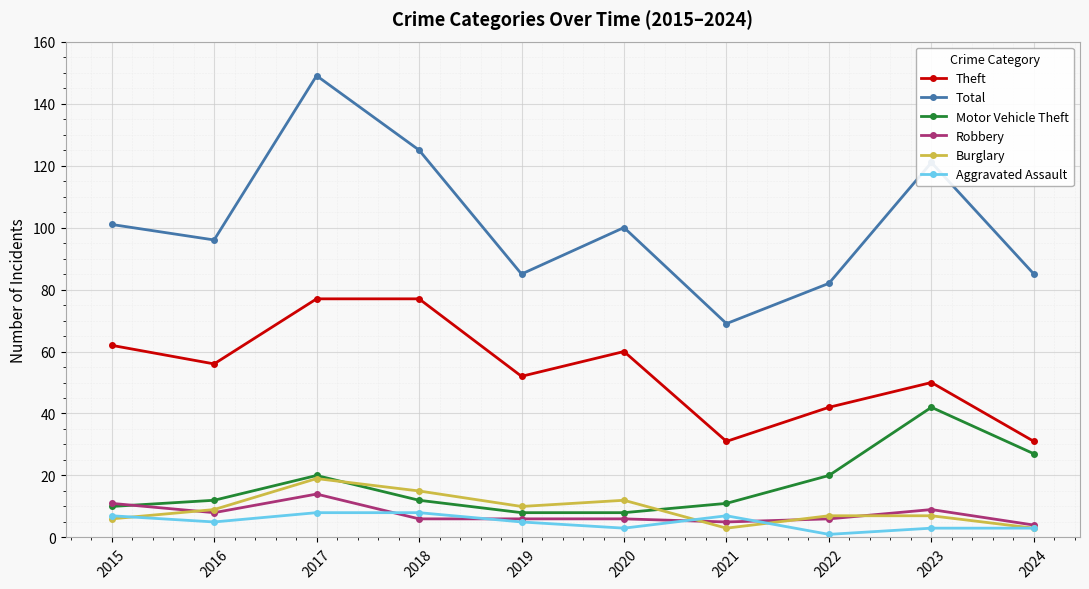

The Motor Vehicle Theft series shows 27 at 2024. True or false?

True